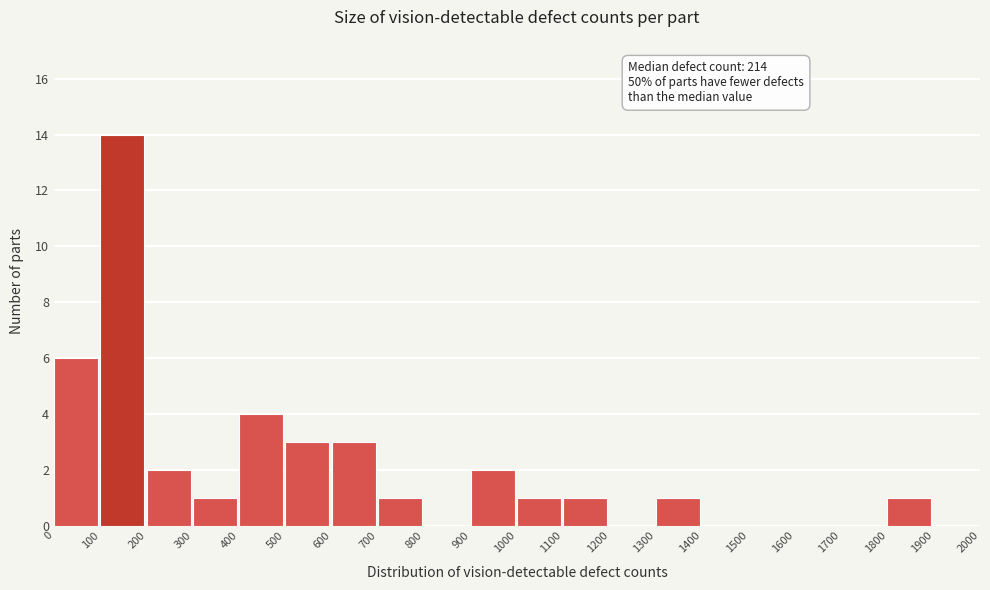

Over which range of the x-axis is the bar tallest?

100 to 200